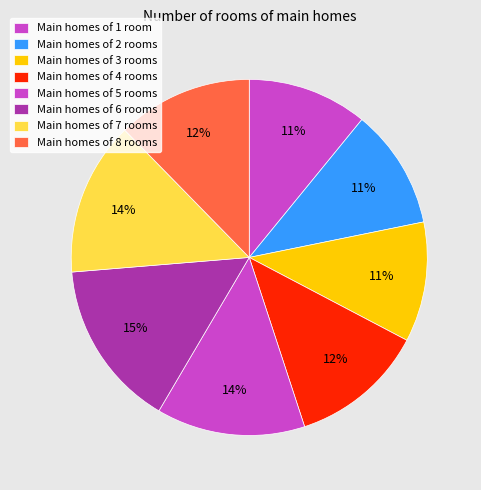

Count the number of slices in the pie.

8